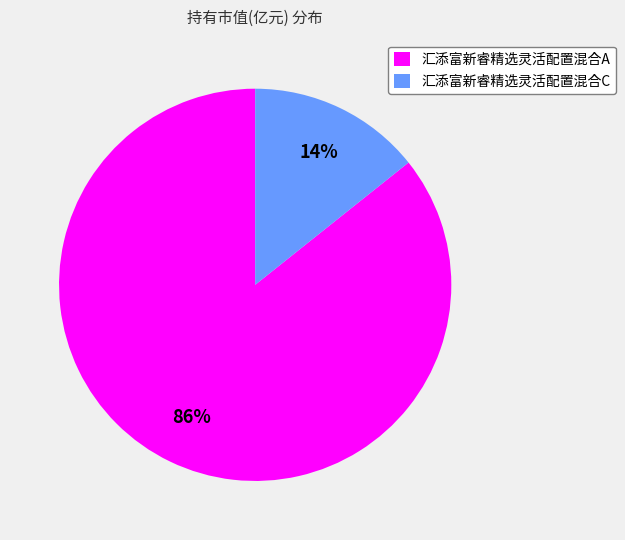

Is there a majority slice in this chart?

Yes